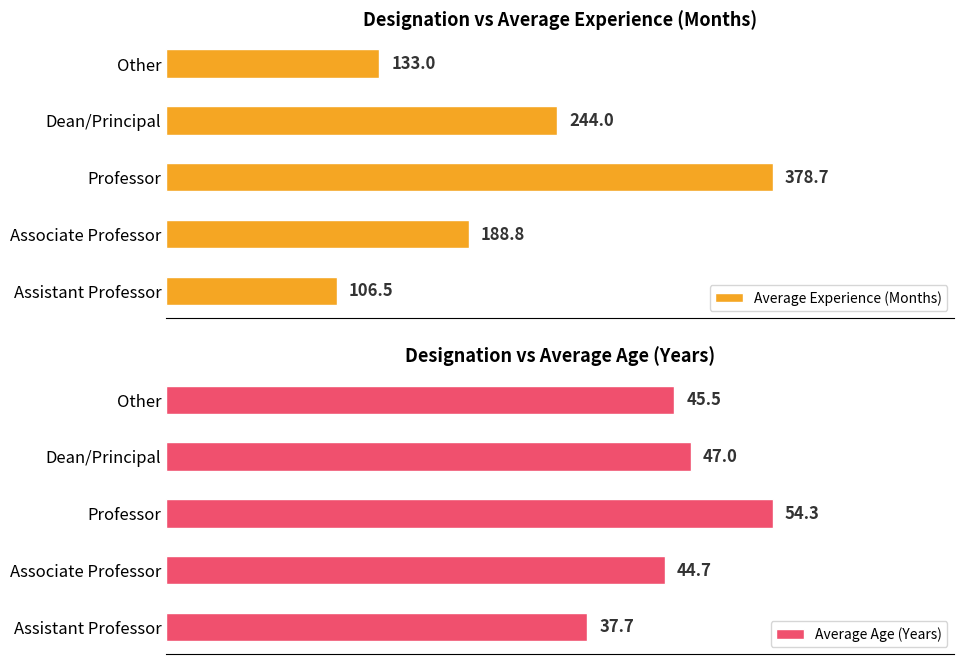

Where is Average Experience (Months) nearest to the value 242?

Dean/Principal